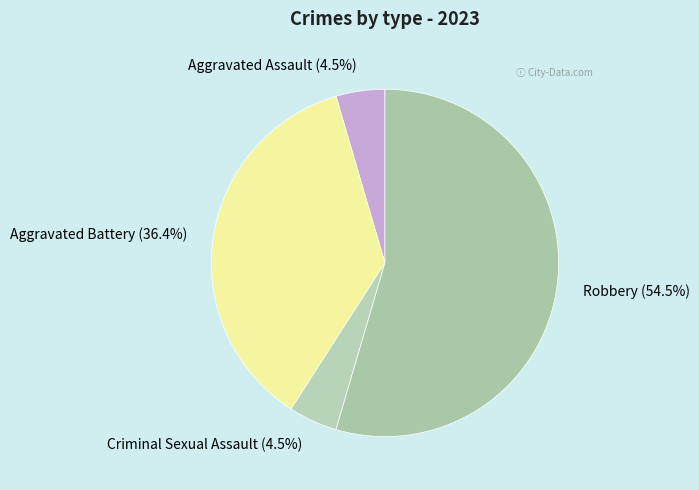

What percentage is the Aggravated Battery slice, to the nearest percent?

36%